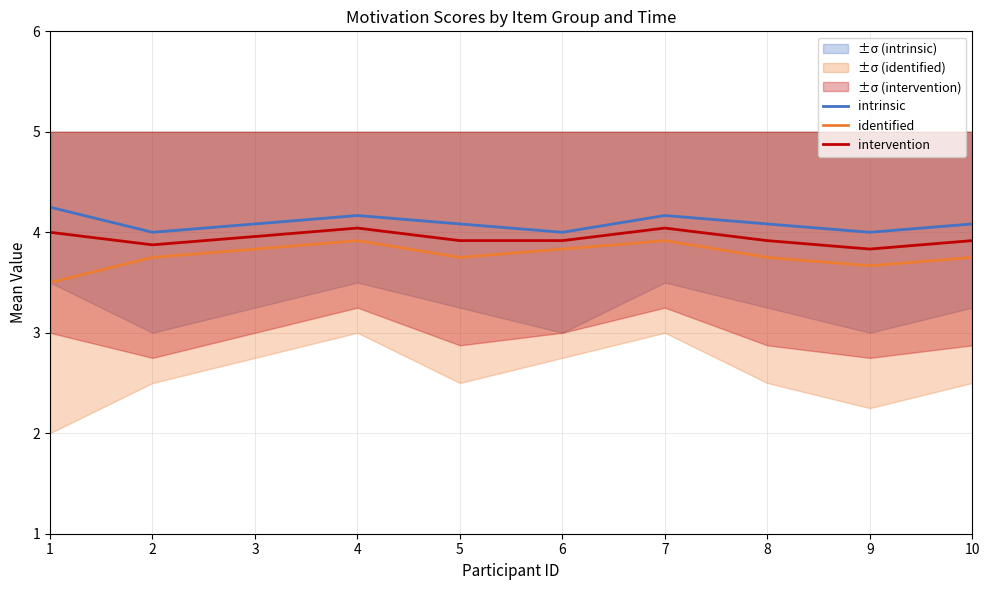

Which series has the widest spread of values?

identified